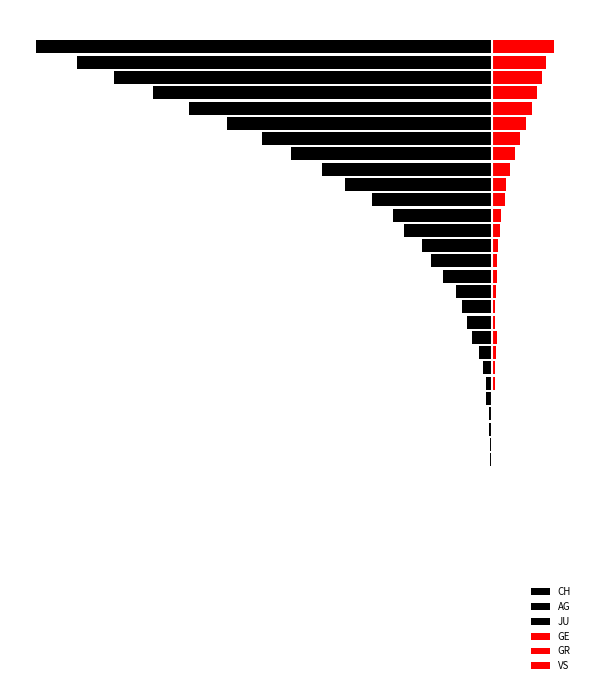

Is the value of JU at 13 greater than the value of CH at 20?

Yes